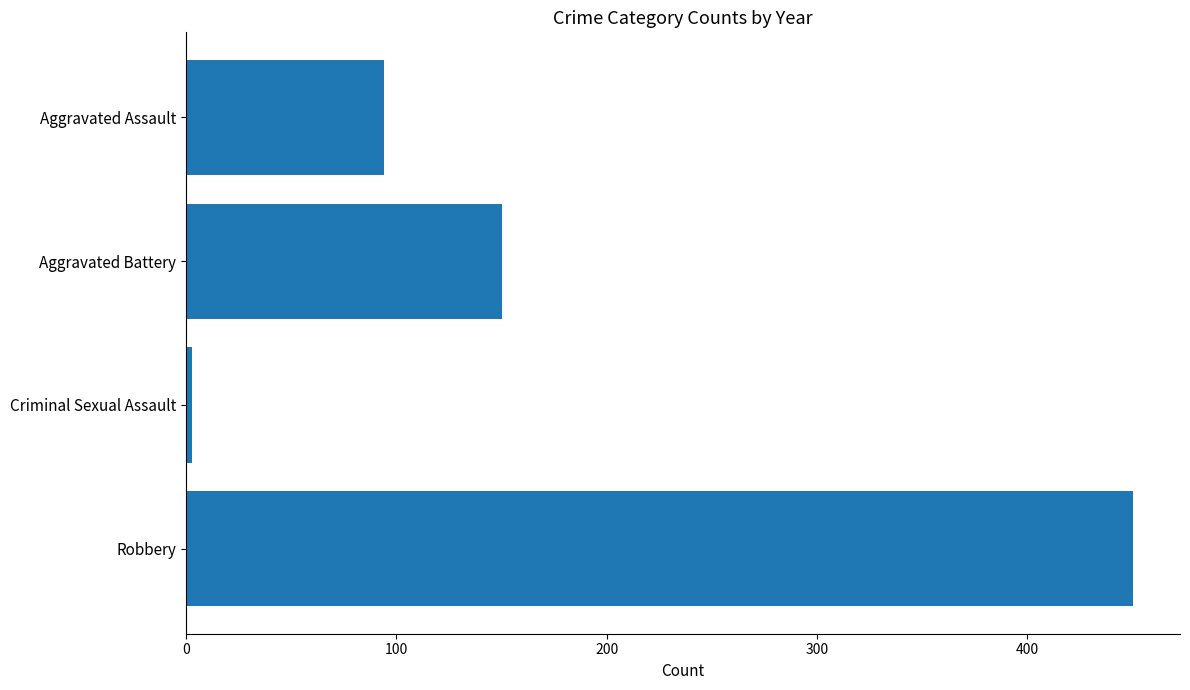

Which label corresponds to the largest value in the chart?

Robbery